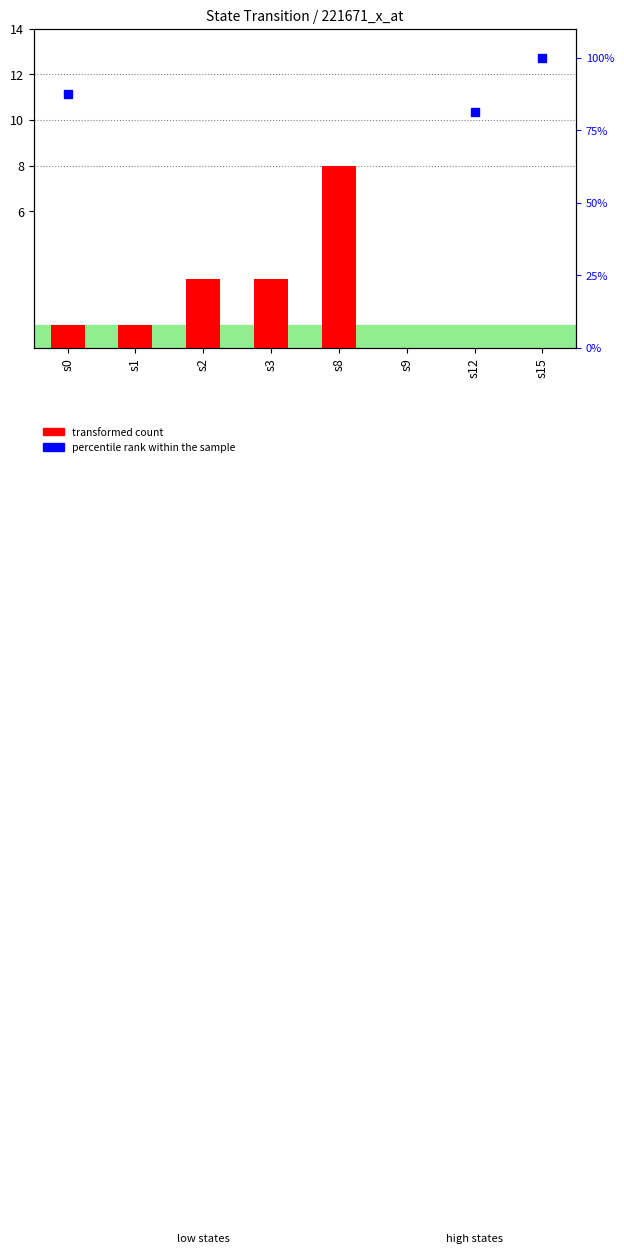

What are all the series names shown in the legend?

transformed count, percentile rank within the sample